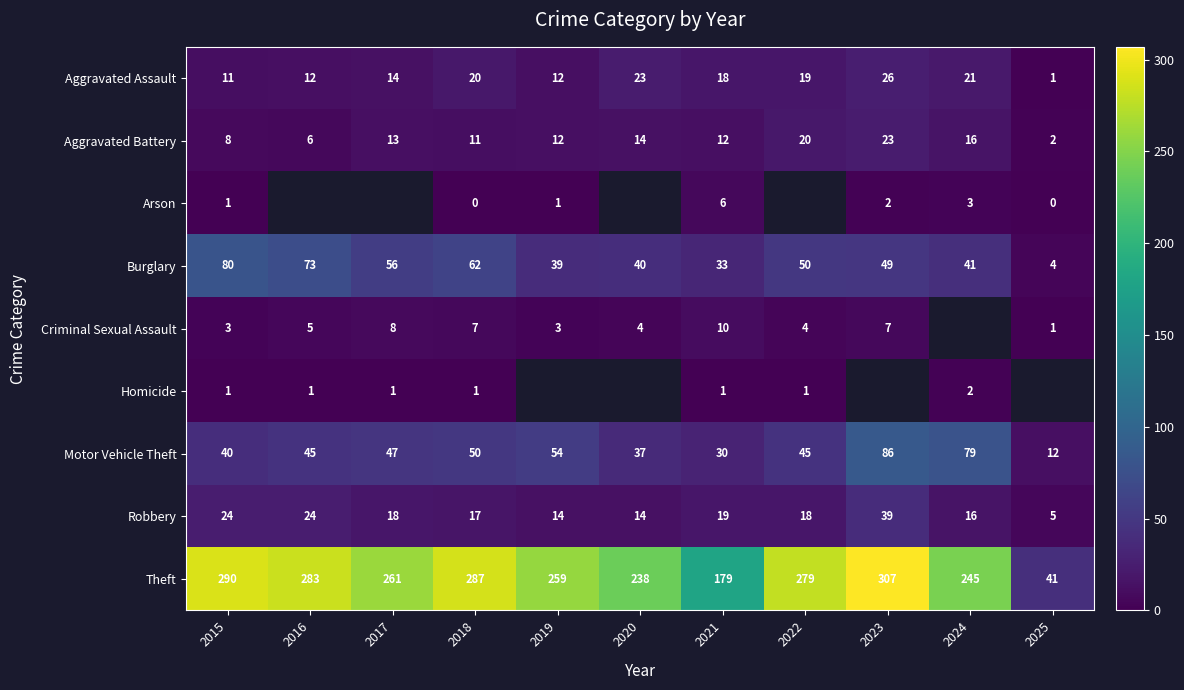

At which label does Robbery first exceed 18?

2015